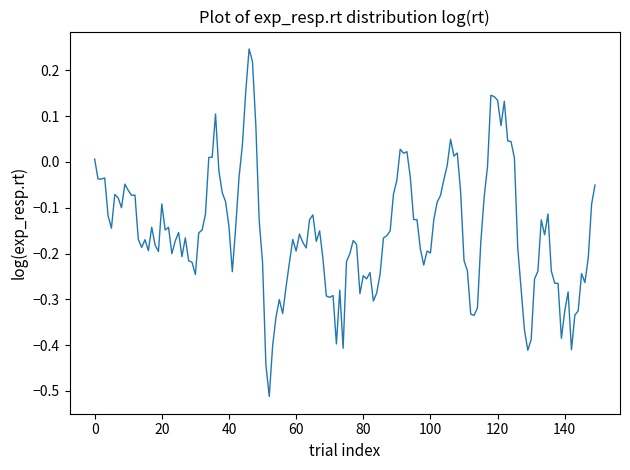

Does the chart have visible grid lines?

No